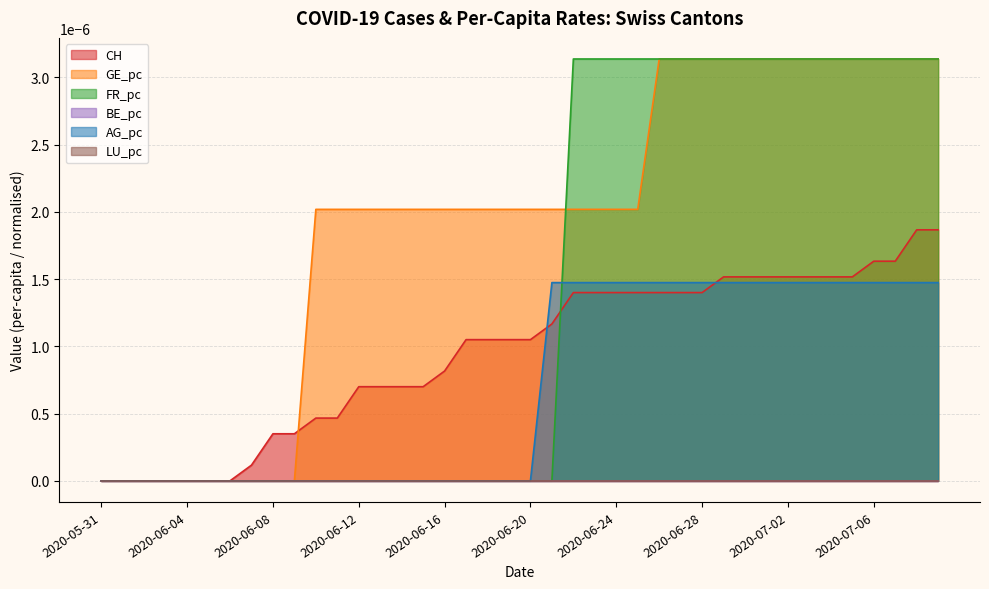

True or false: GE_pc and AG_pc intersect in this chart.

False